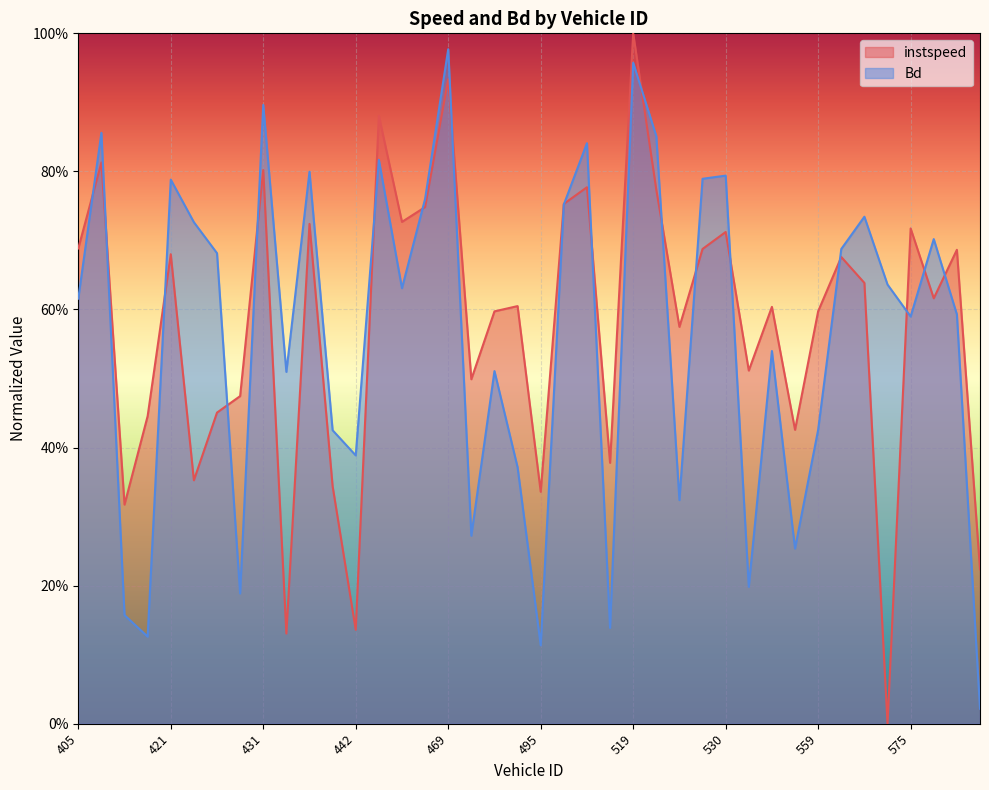

Rank the series by their average value, from highest to lowest.

instspeed, Bd